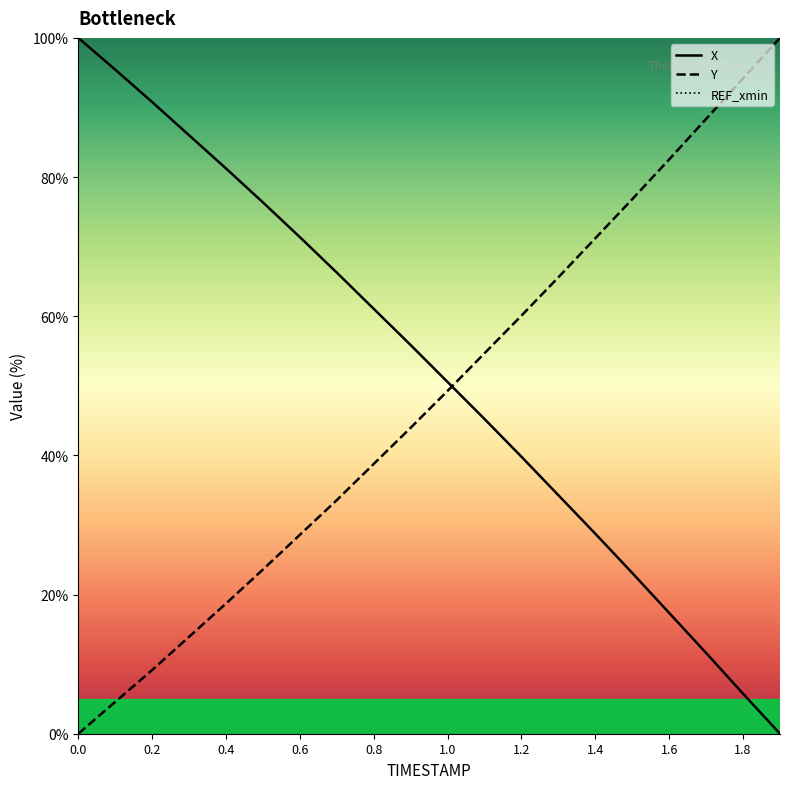

How many lines are shown in the chart?

3